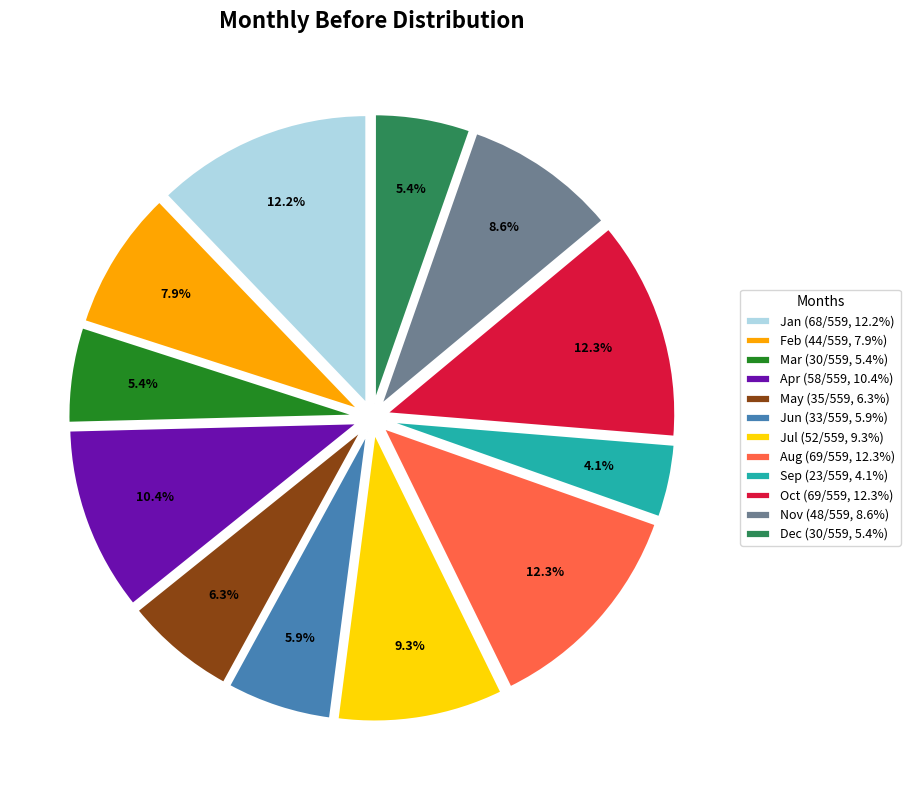

How many slices are in this pie chart?

12